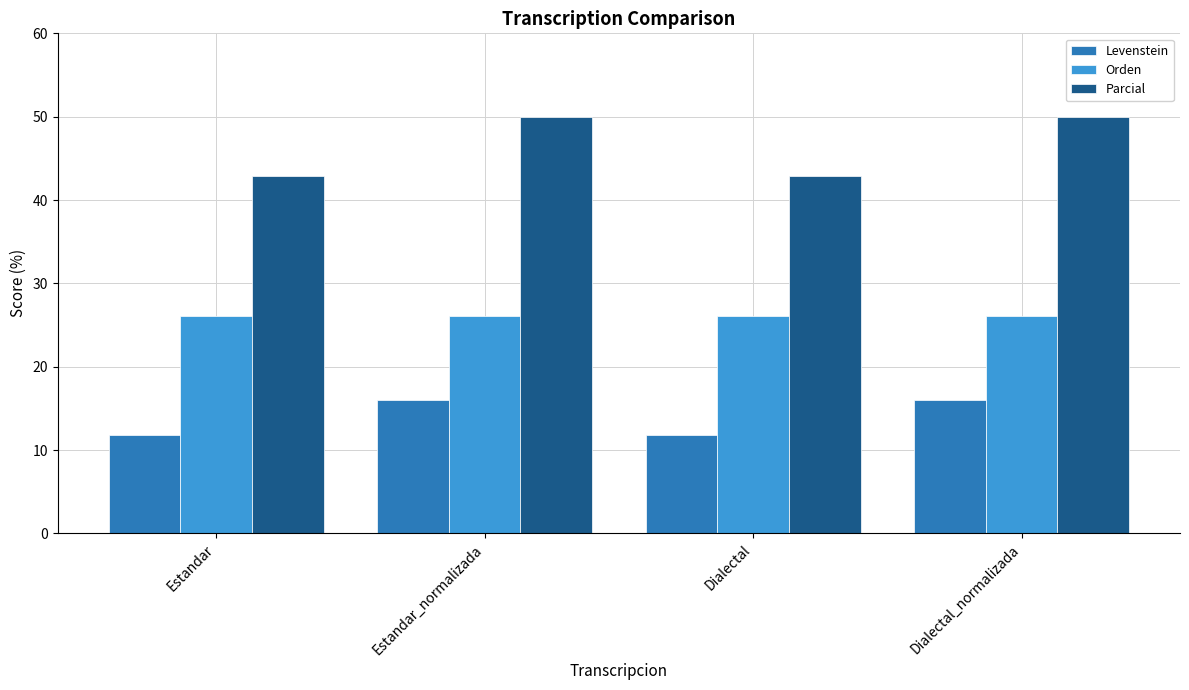

List the series in order of their overall mean, highest first.

Parcial, Orden, Levenstein